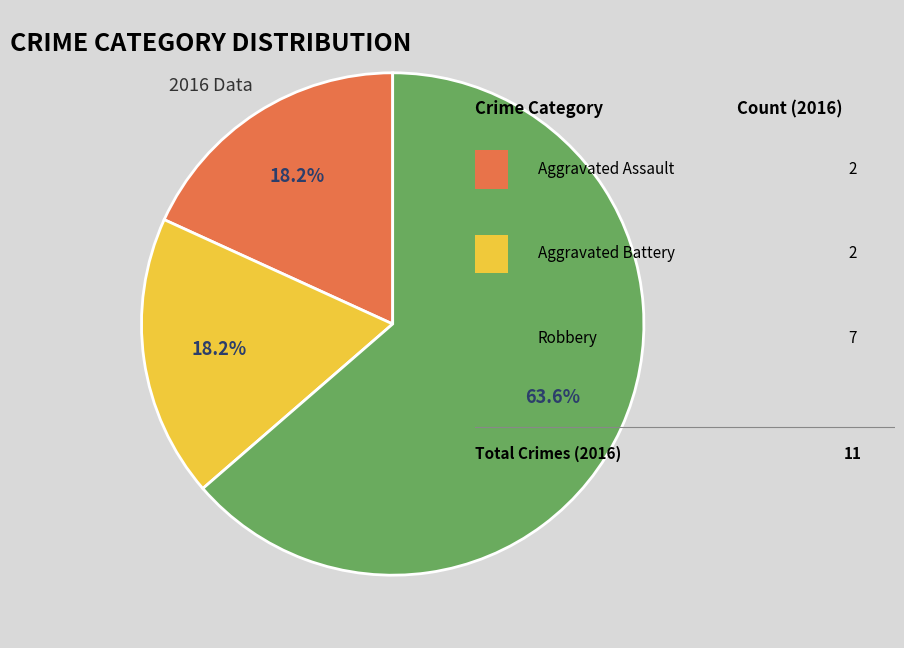

Does any single category account for the majority?

Yes